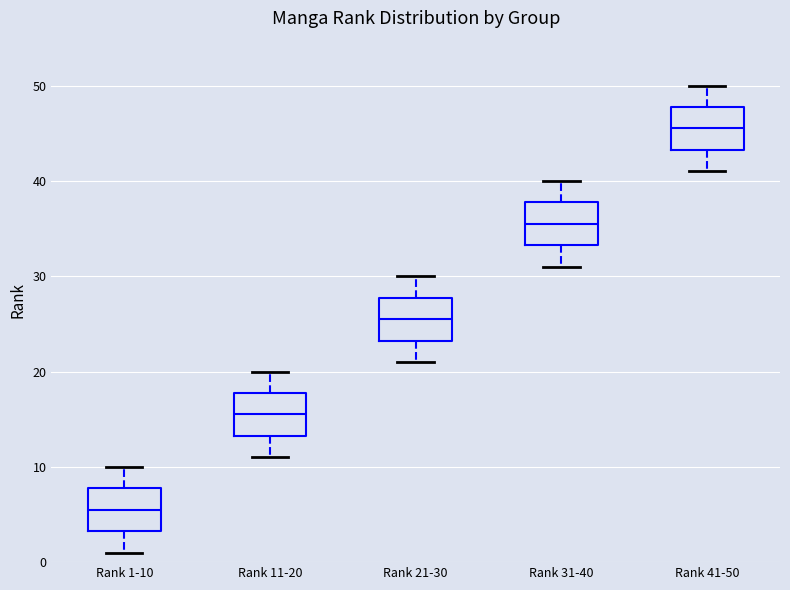

Which box's median line is the lowest?

Rank 1-10